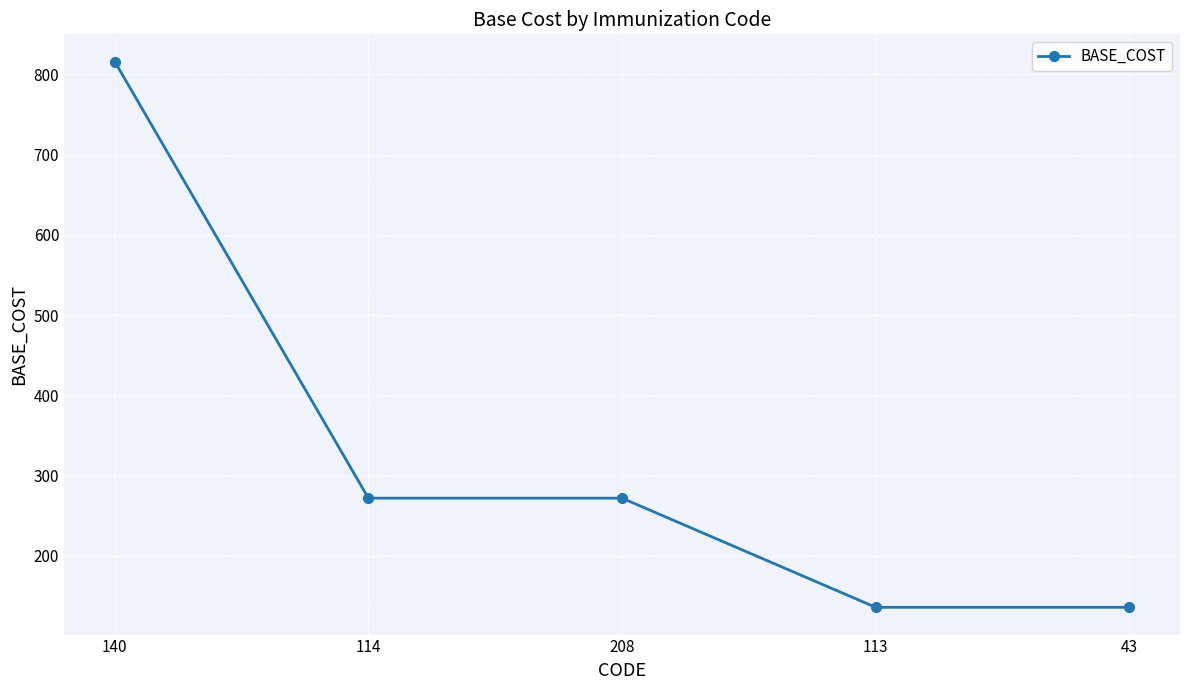

How many lines are shown in the chart?

1